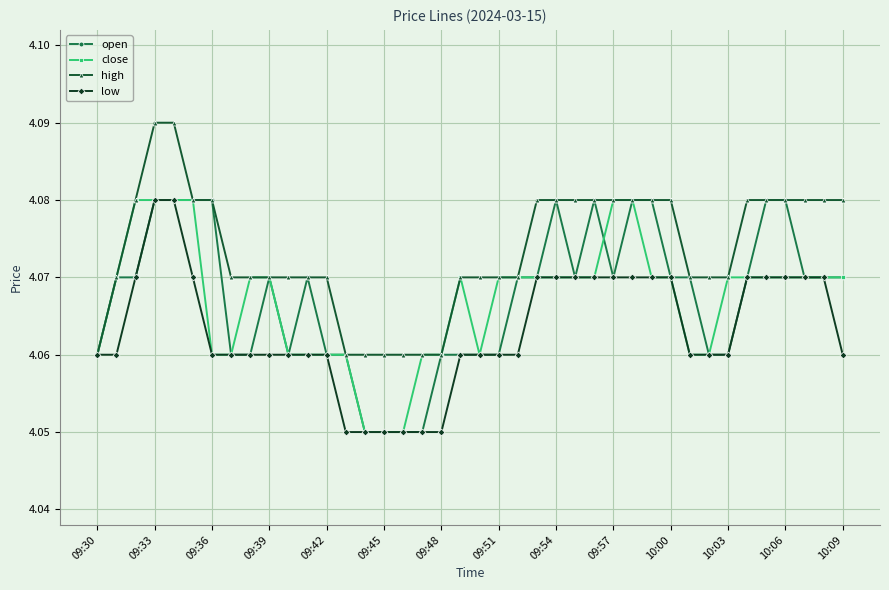

Count the open values in the range 4 to 5.

40